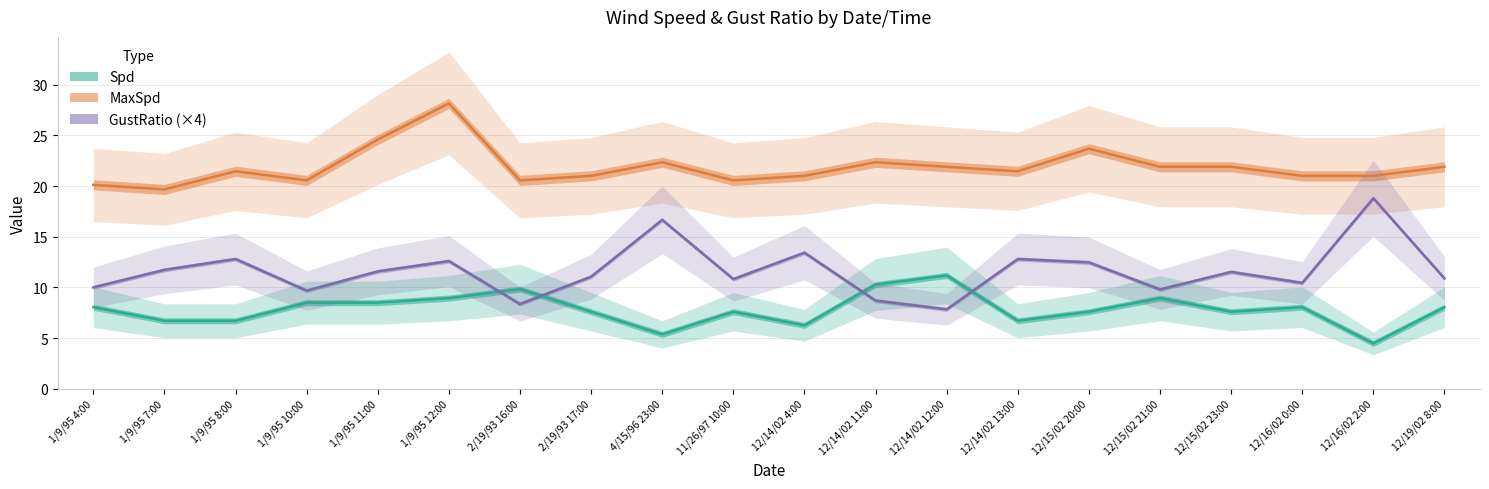

Is the value of Spd at 12/14/02 13:00 greater than the value of GustRatio (×4) at 12/15/02 20:00?

No